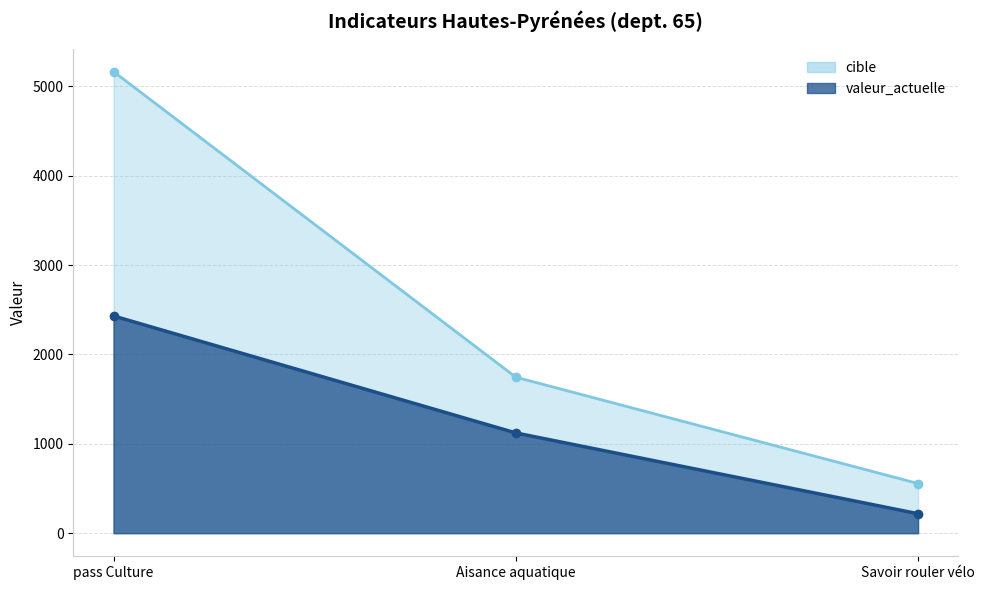

At which label does cible first exceed 1746?

pass Culture